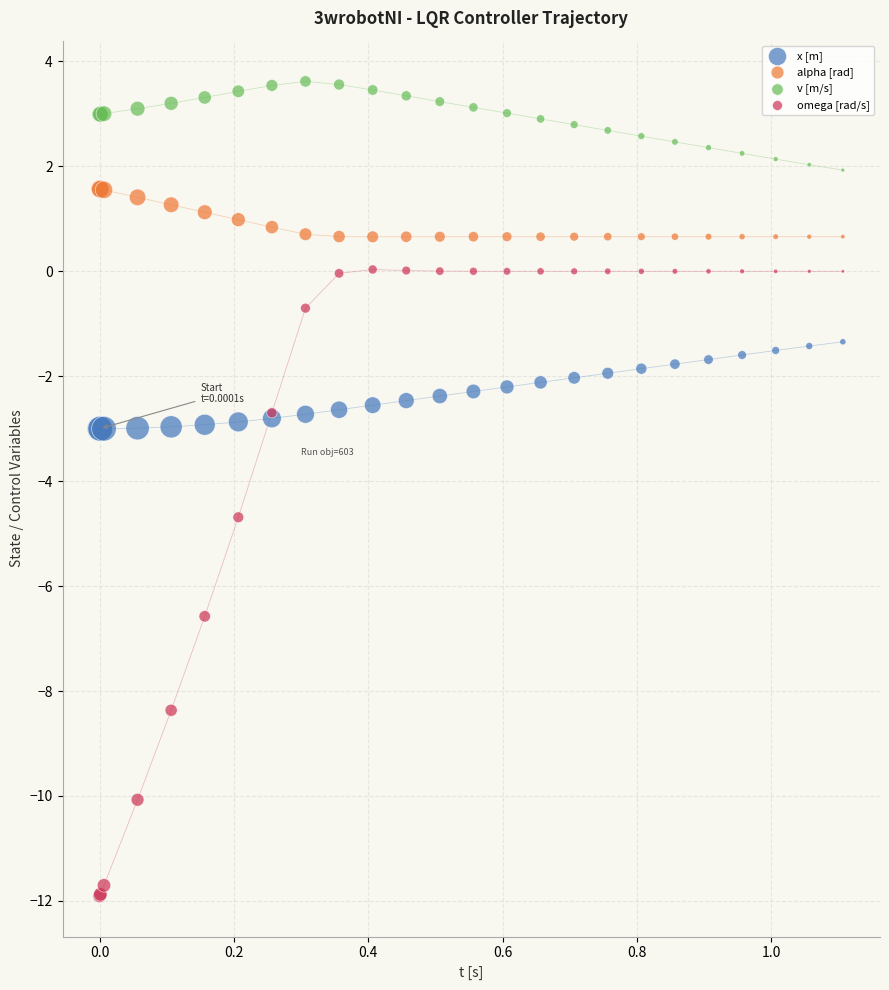

Which series contains the highest Y value?

v [m/s]